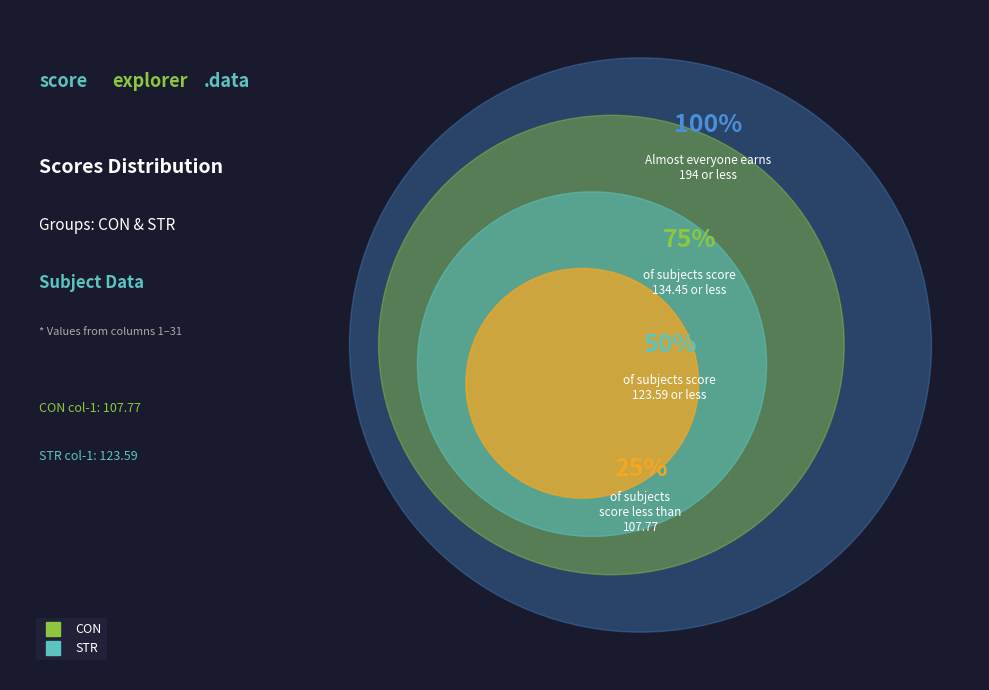

What percentage do CON and STR together represent?

100.0%